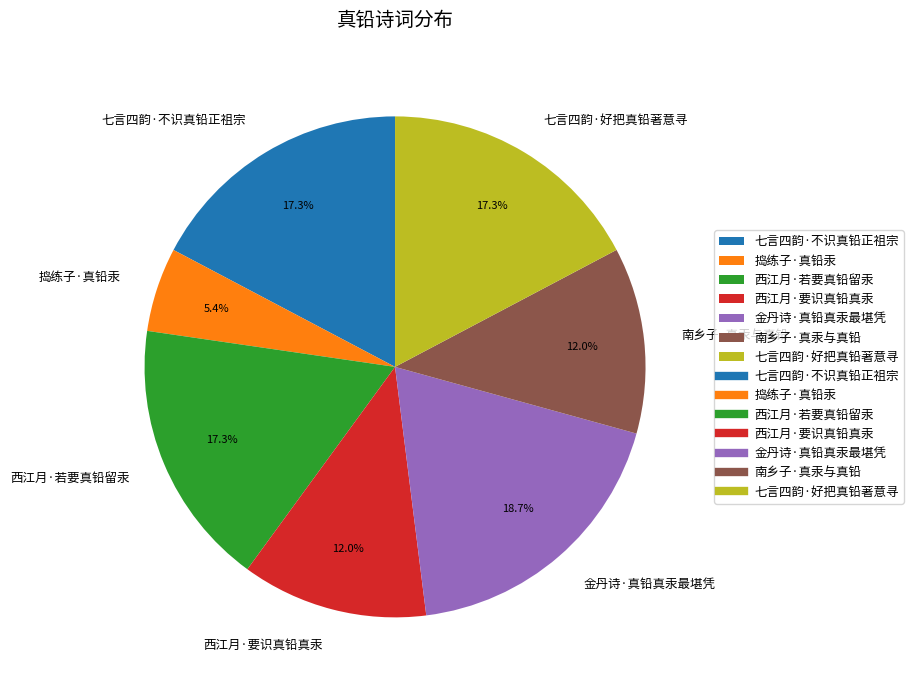

To the nearest percent, what is the average slice percentage?

14%